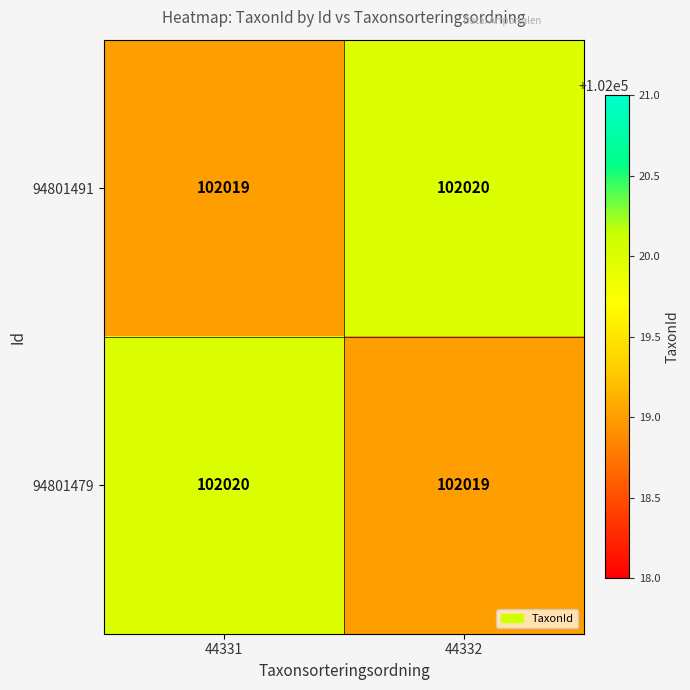

The 94801479 series shows 149263 at 44332. True or false?

False